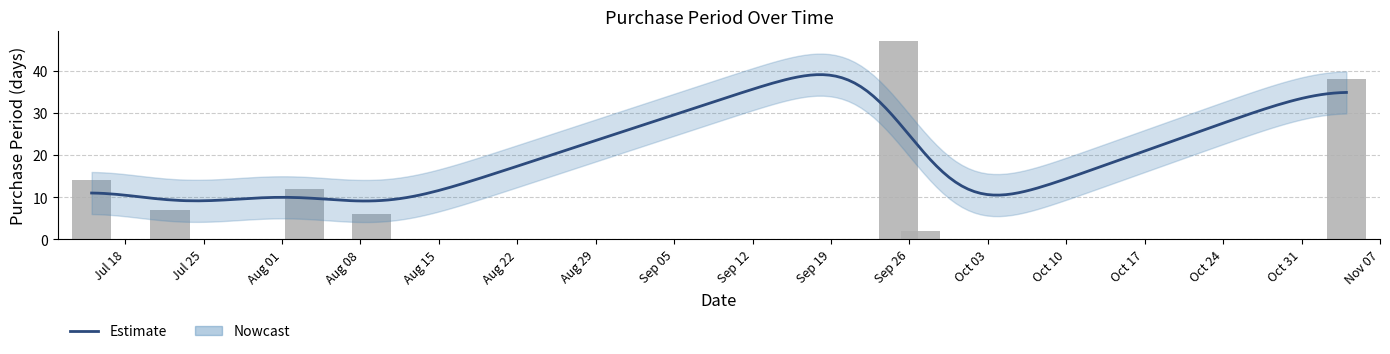

List the labels in order of value, largest first.

2017-09-25, 2017-11-04, 2017-07-15, 2017-08-03, 2017-07-22, 2017-08-09, 2017-09-27